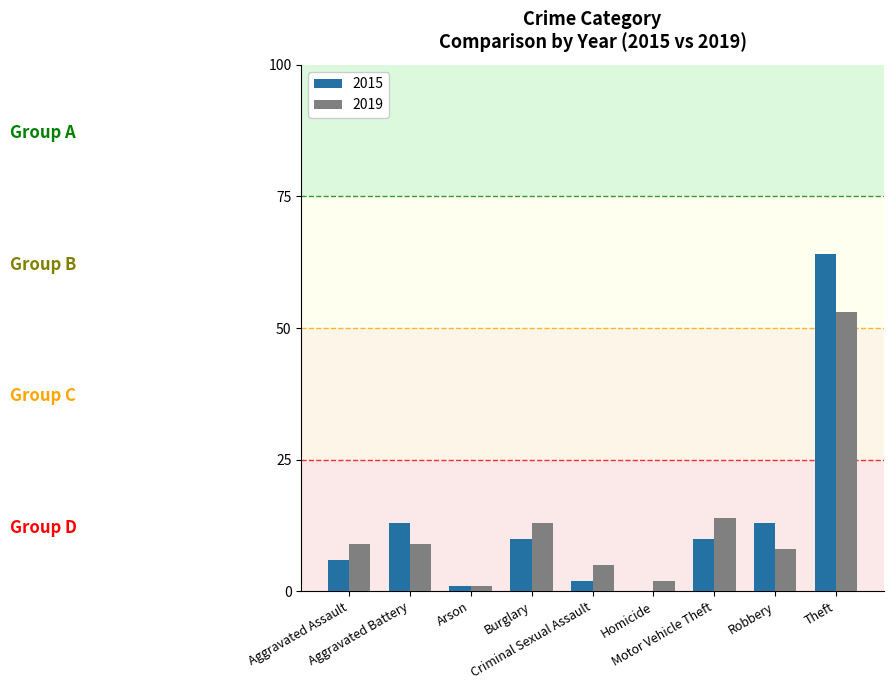

What is the highest value of the 2015 series?

64